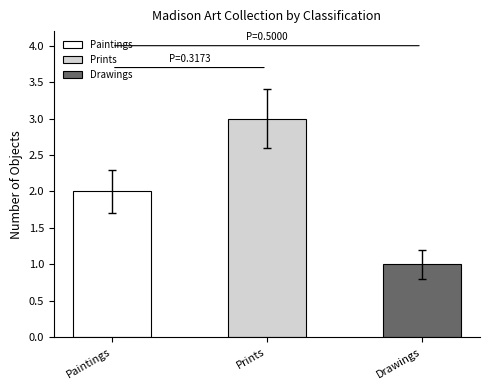

How many values are below 2?

1